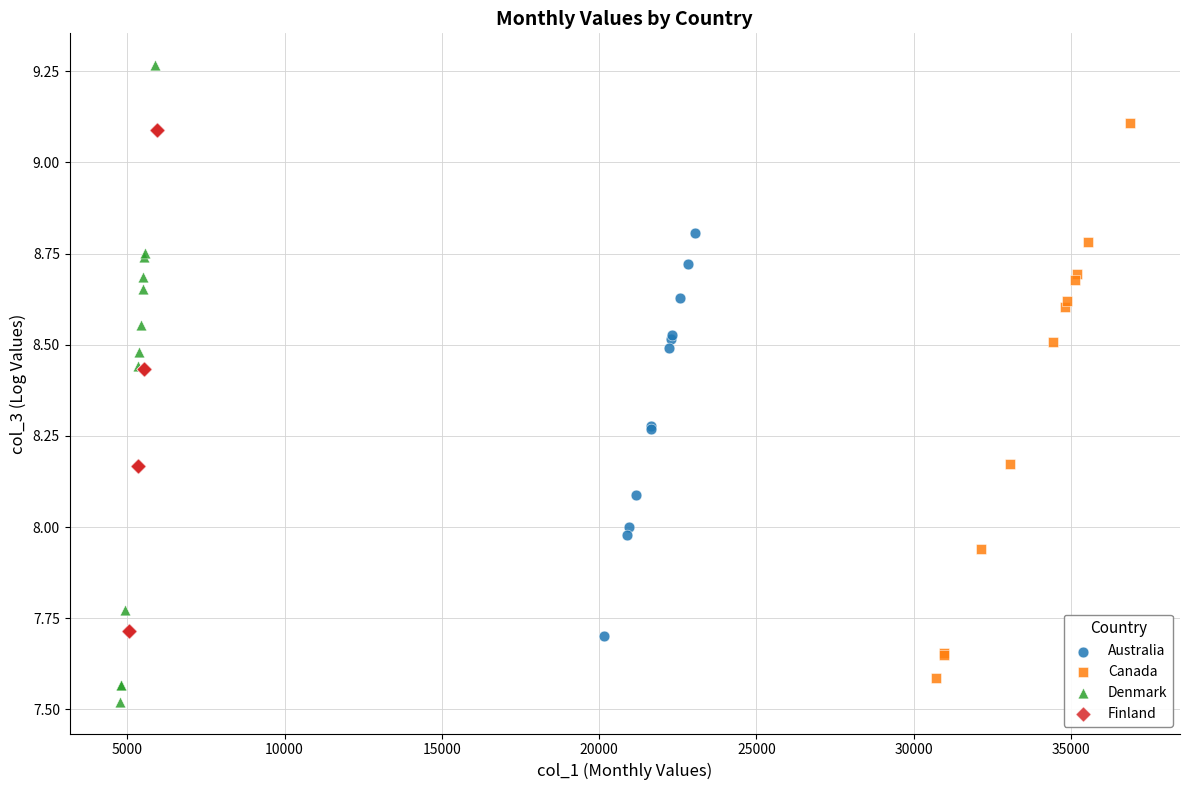

What are all the series names shown in the legend?

Australia, Canada, Denmark, Finland